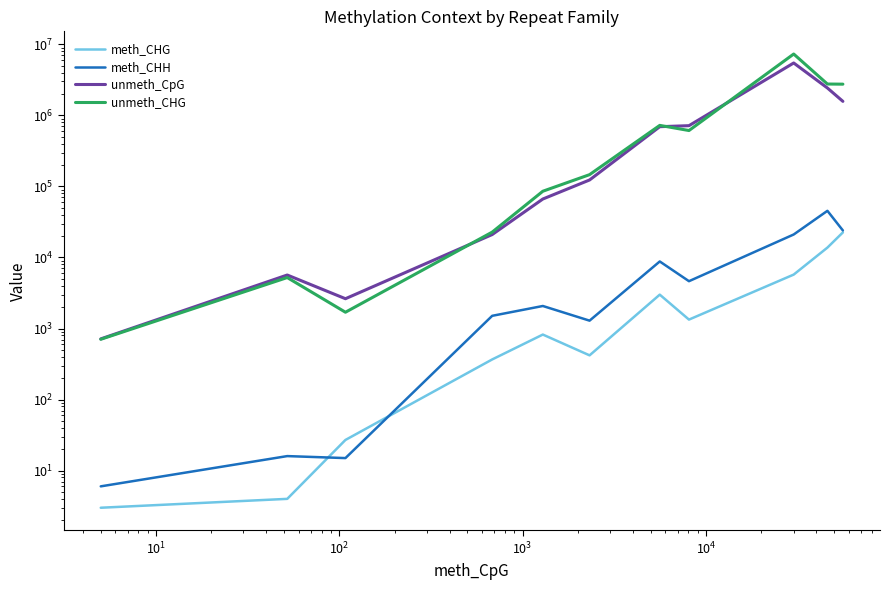

True or false: unmeth_CHG and unmeth_CpG intersect in this chart.

True